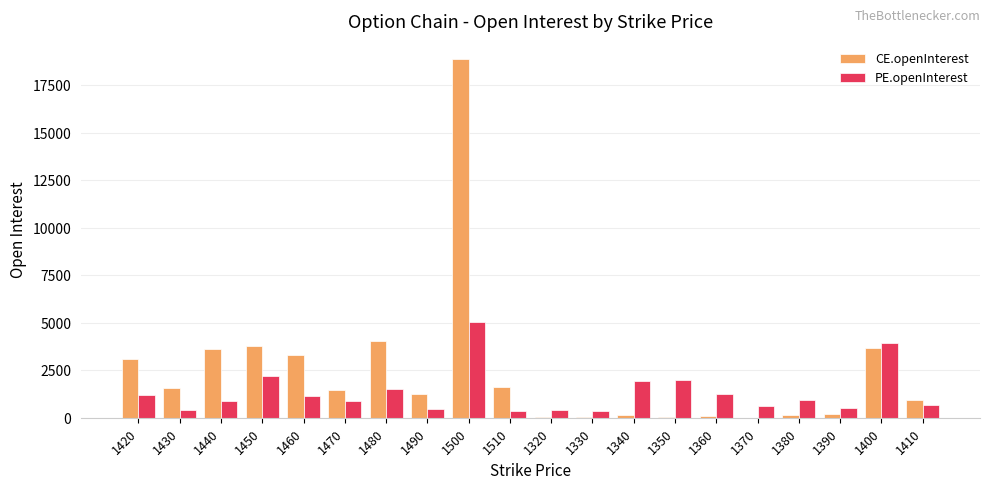

What is the total value across all series at 1390?

684